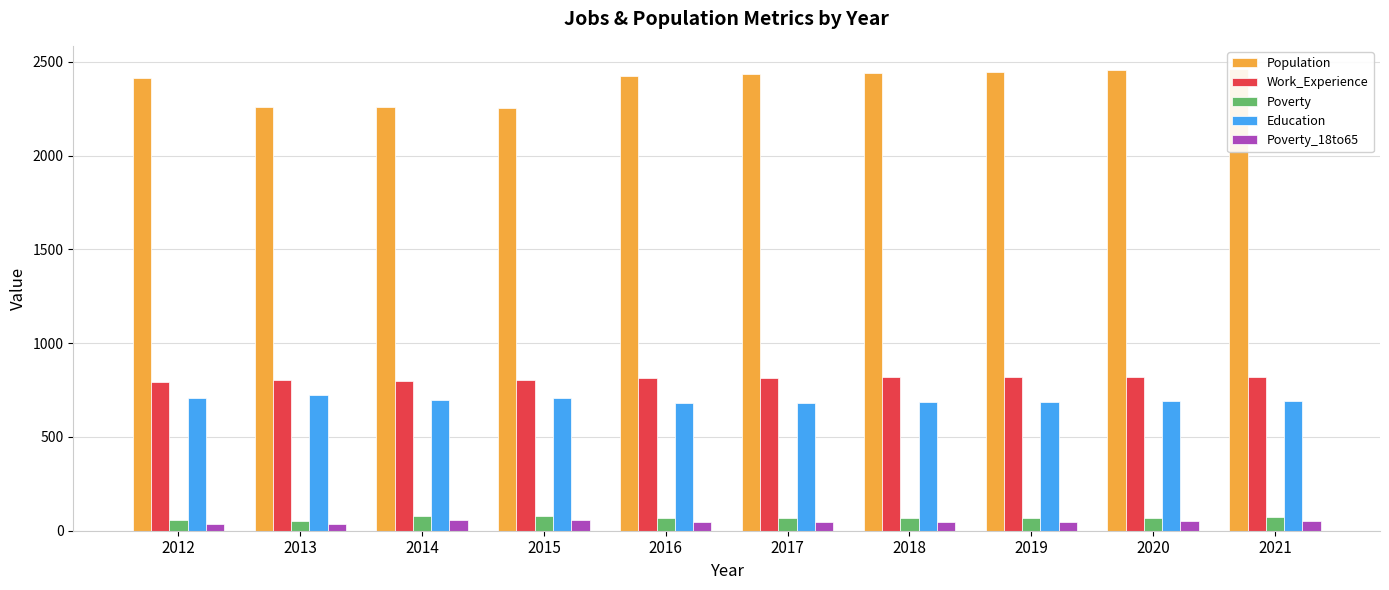

What is the average value of the Poverty series?

68